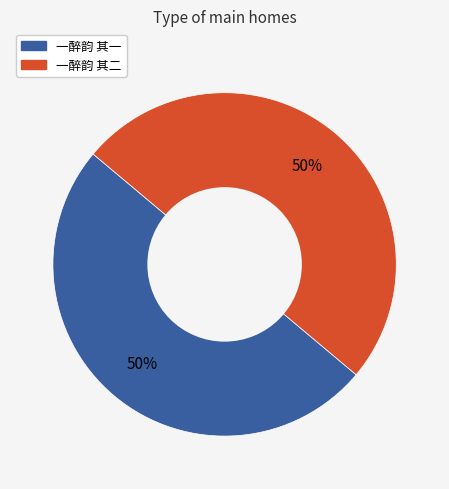

Approximately how many times larger is the value at 一醉韵 其一 compared to 一醉韵 其二?

1.0